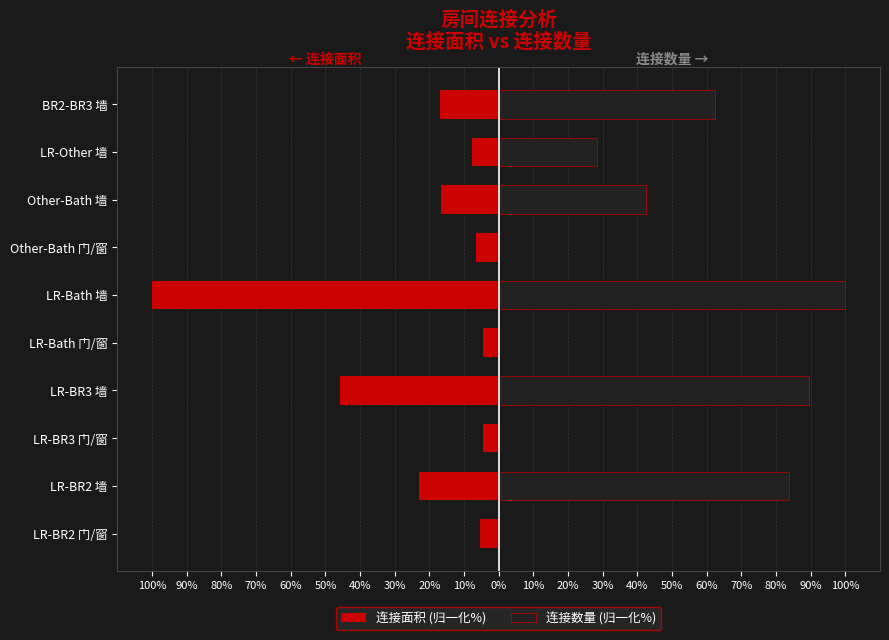

How many groups of bars are there?

10